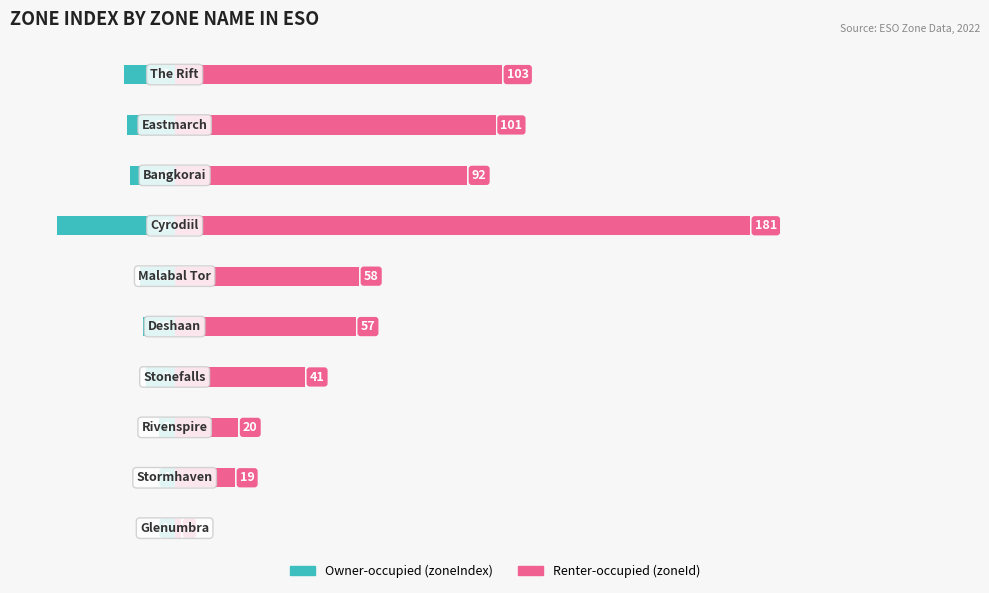

Reading right to left, list all the values displayed in this chart.

Owner-occupied: -16	-15	-14	-37	-11	-10	-9	-5	-4	-1
Renter-occupied: 103	101	92	181	58	57	41	20	19	2